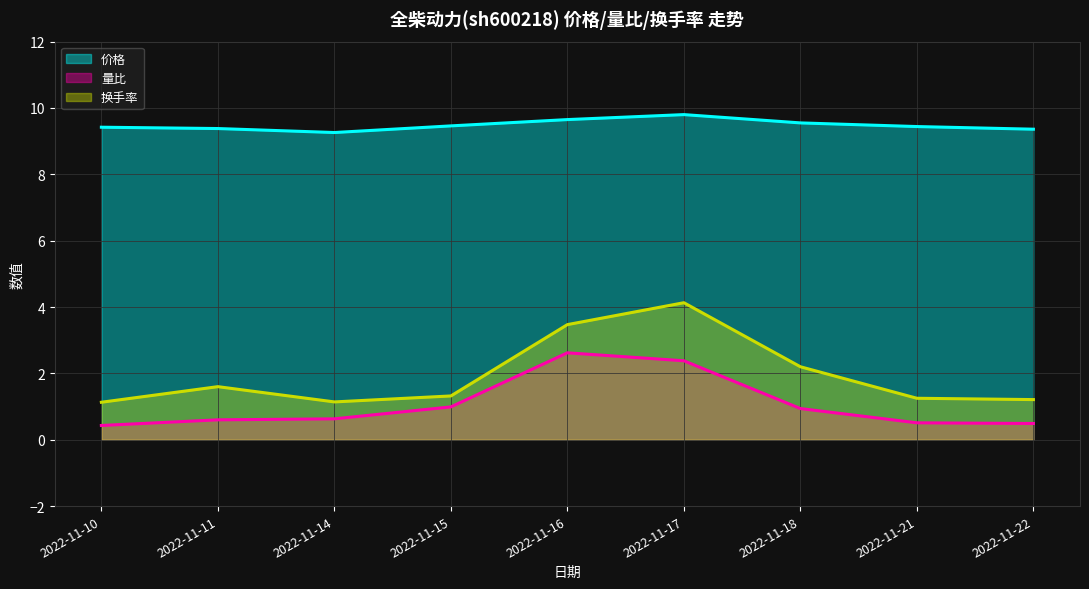

Where is 价格 nearest to the value 9?

2022-11-14